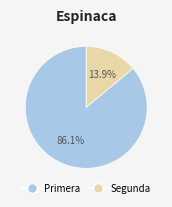

Is there any slice that represents more than half of the pie?

Yes